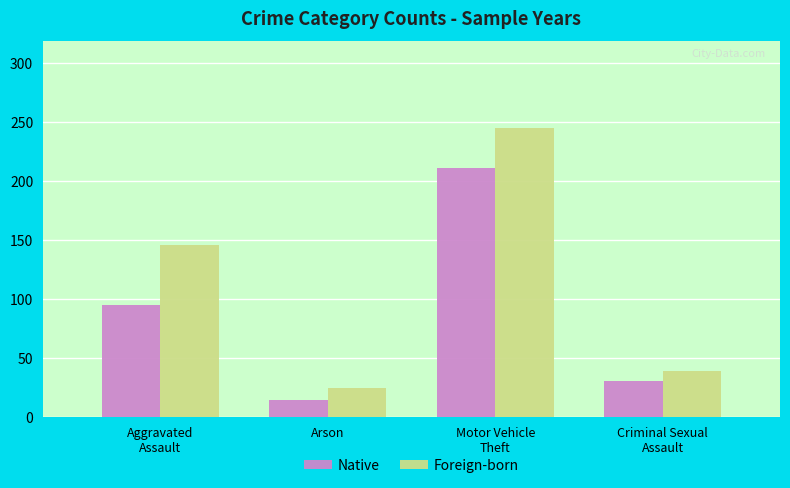

Rank the series at Arson from highest to lowest value.

Foreign-born, Native